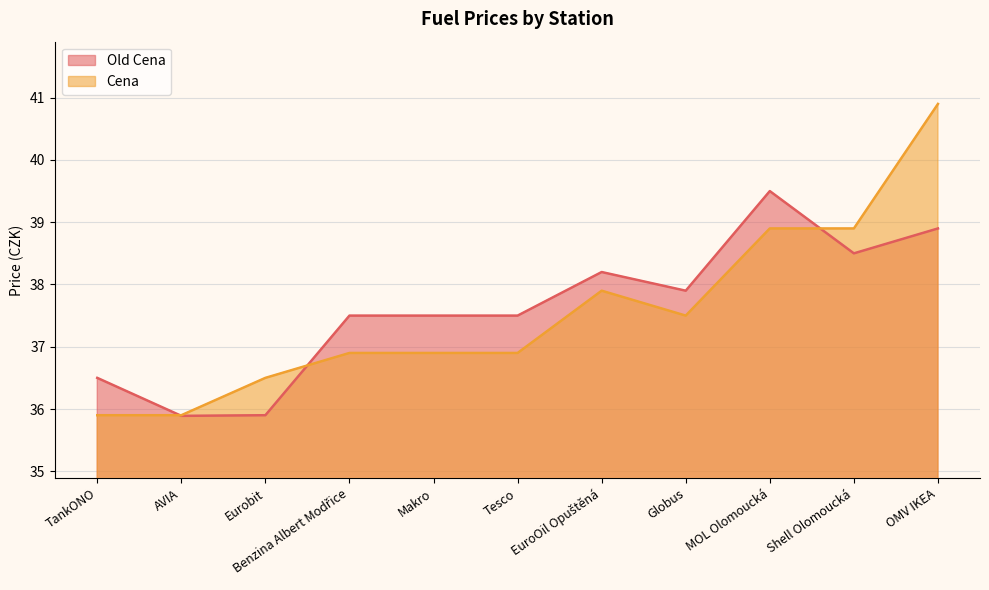

At which category does Cena reach its first local peak?

EuroOil Opuštěná